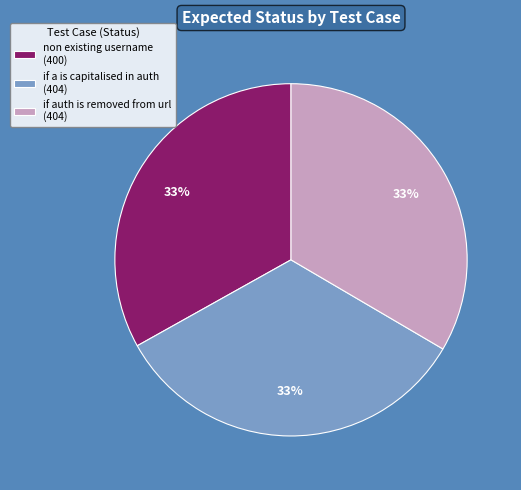

To the nearest percent, what portion does non existing username represent?

33%